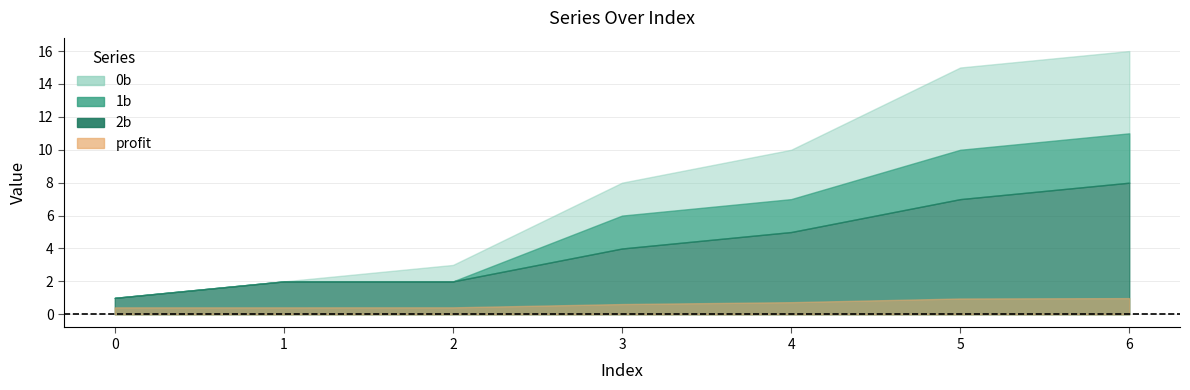

How many distinct data groups are displayed?

4